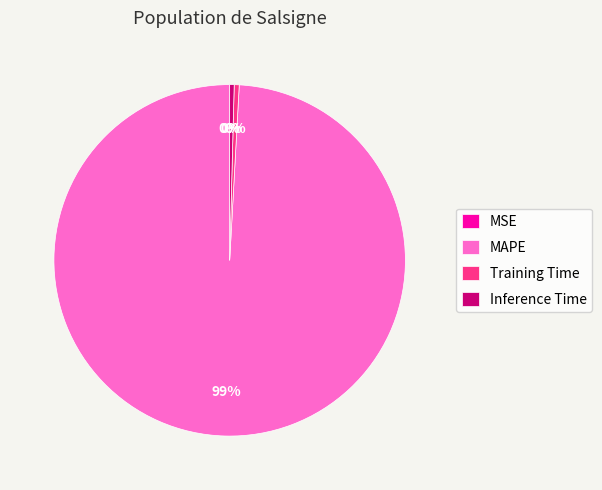

Is it true that Inference Time is 0% of the pie?

True